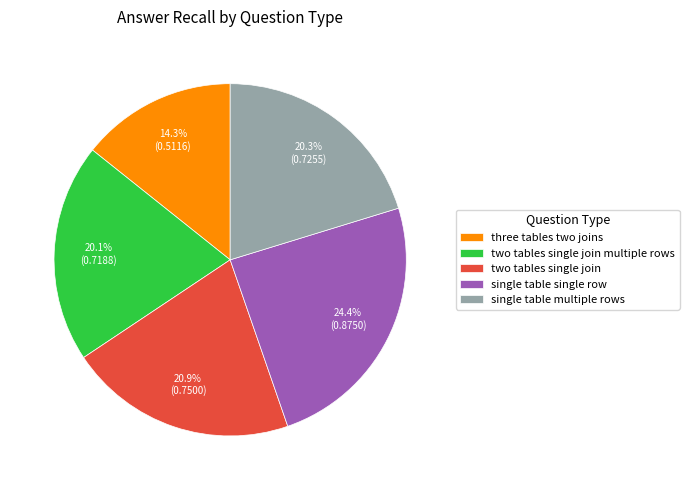

Is three tables two joins the majority of the pie?

No